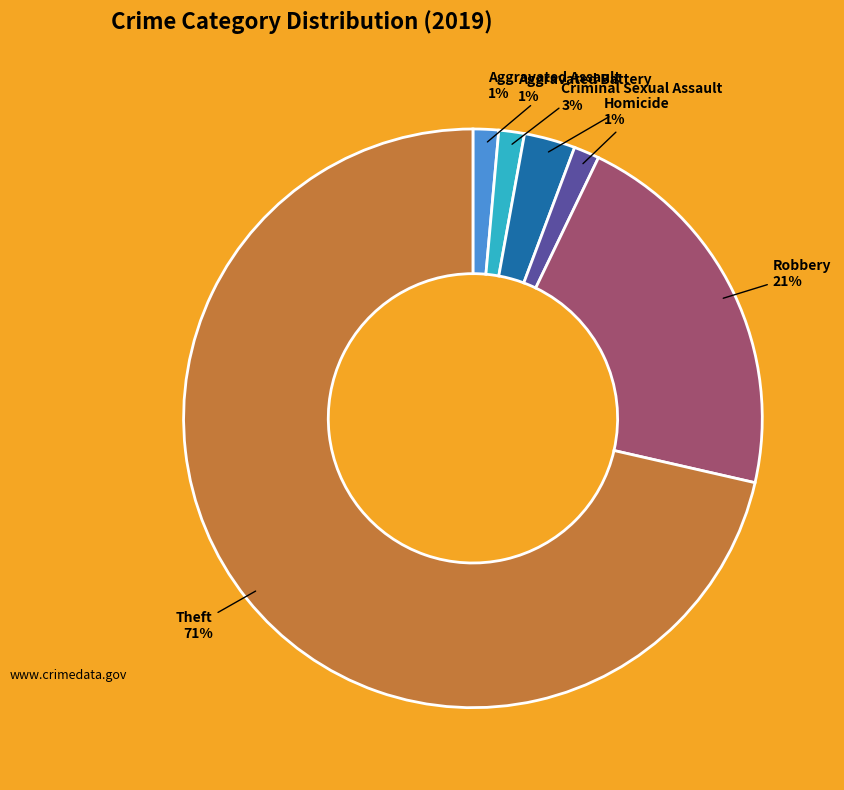

To the nearest percent, what is the average slice percentage?

17%